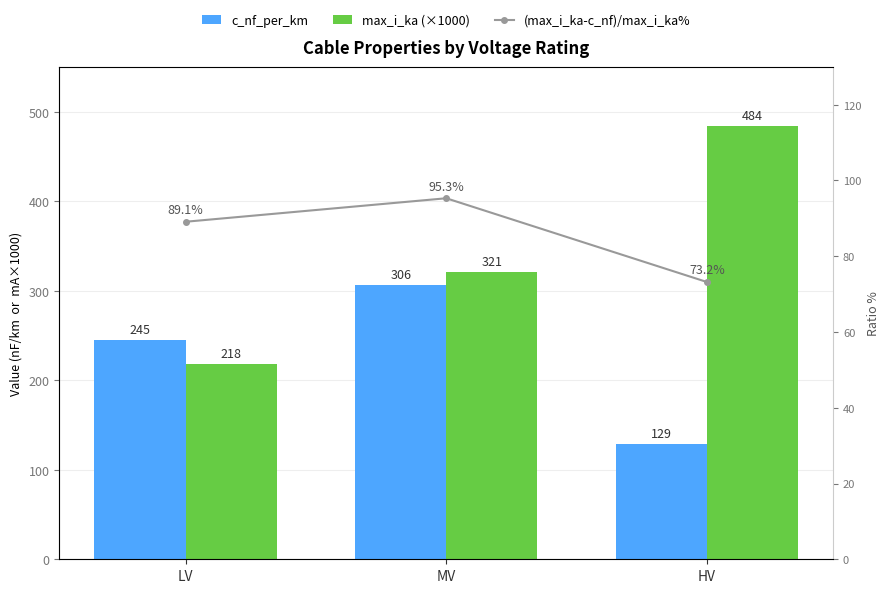

Which category has the highest value across all series?

HV